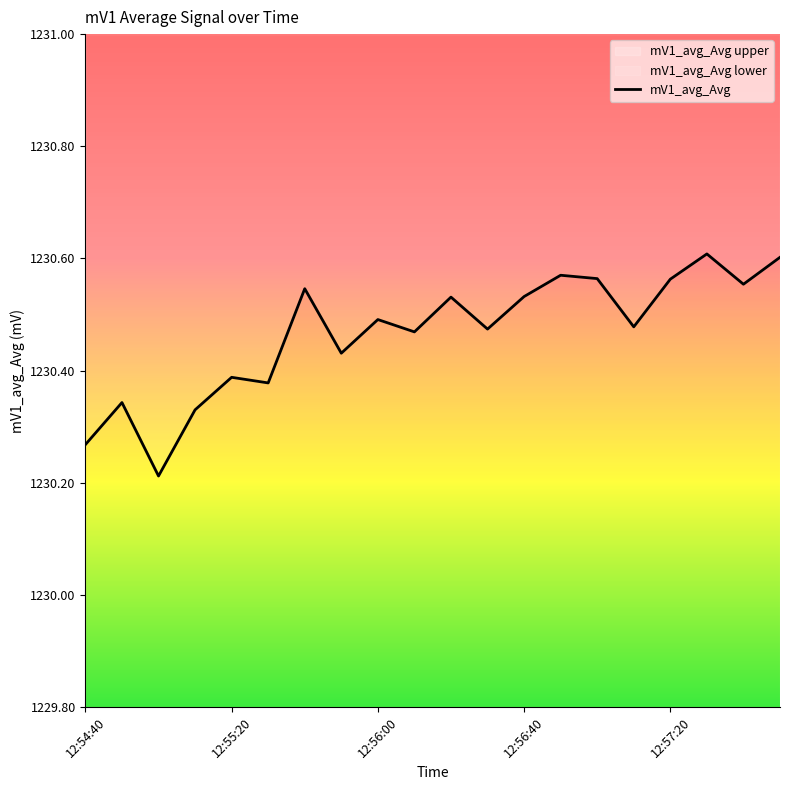

Between 13 and 9, which is larger?

13